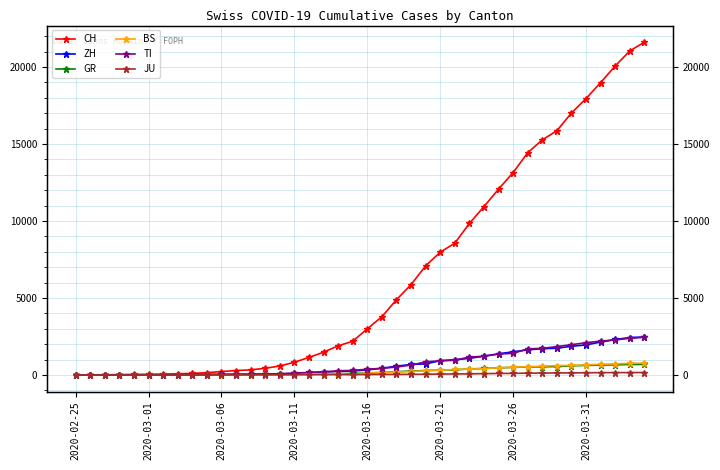

How many series are shown in this chart?

6